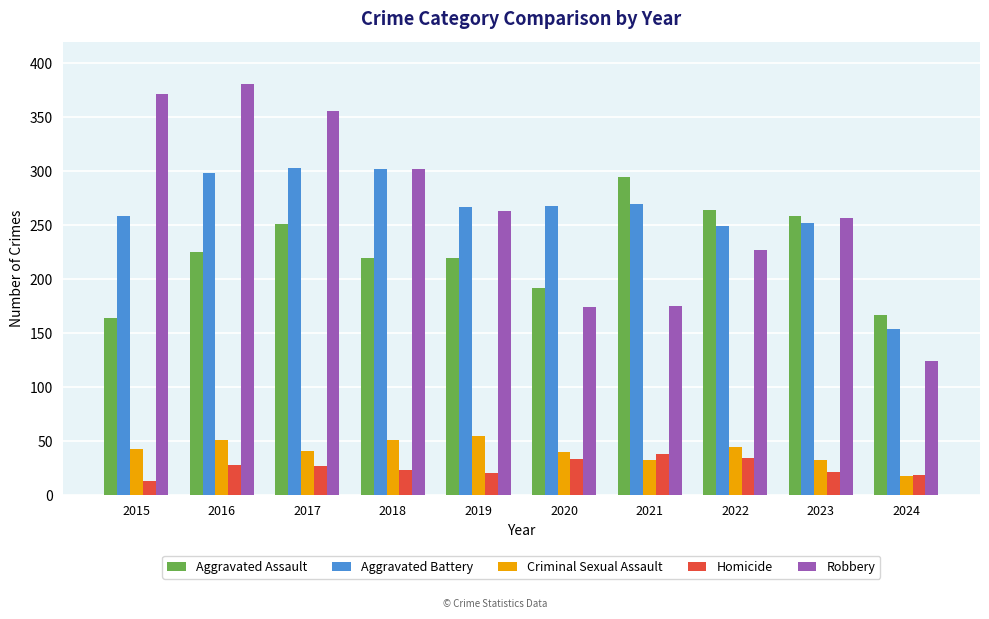

What is the sum of the Aggravated Battery values at 2018 and 2024?

456